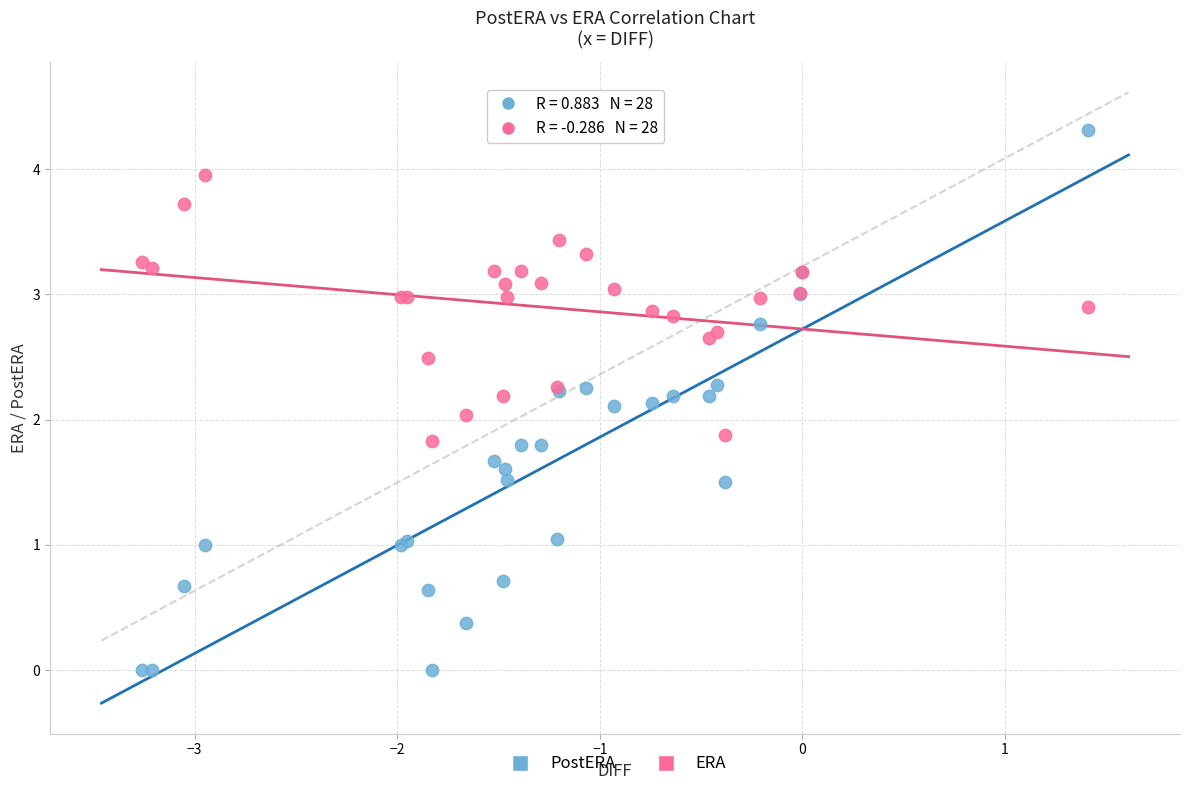

What are all the series names shown in the legend?

PostERA, ERA